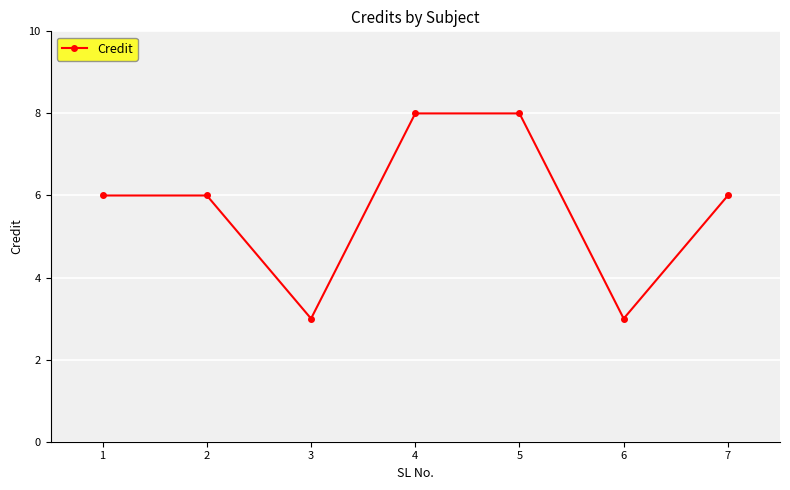

What is the sum of all values?

40